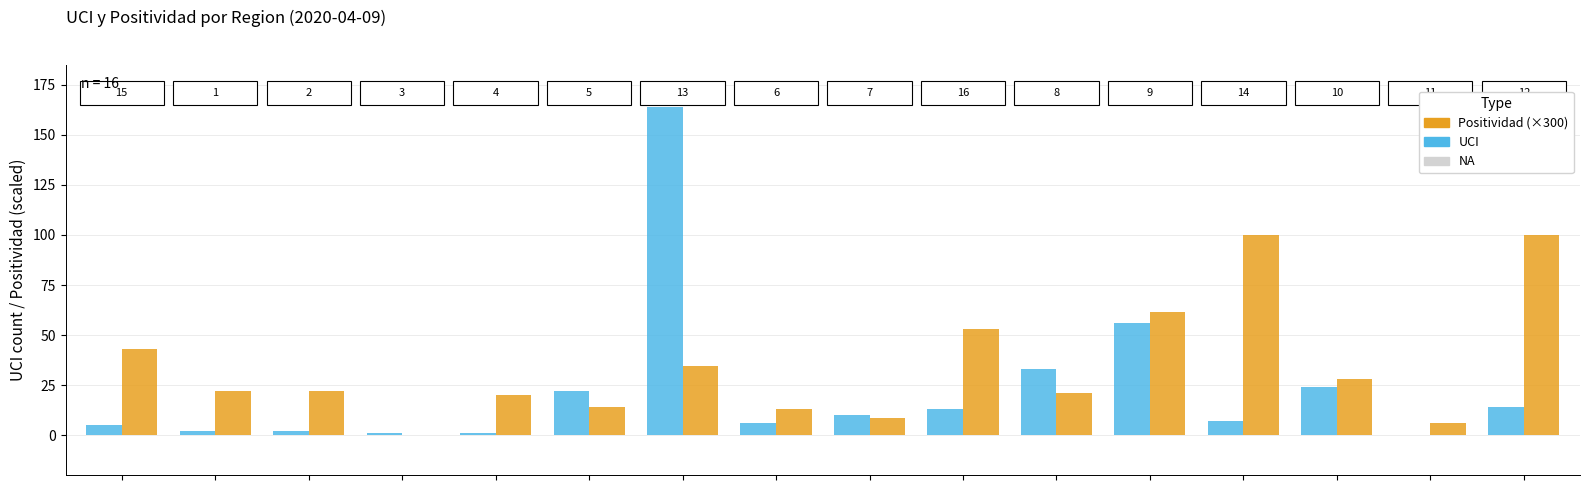

Which series has the largest total across all categories?

Positividad (×300)